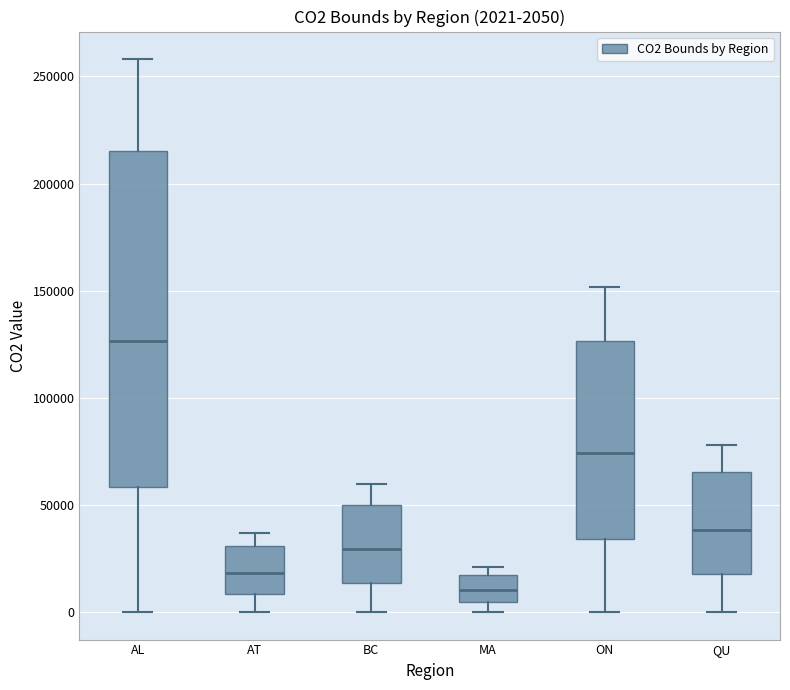

Comparing the boxes themselves (not the whiskers), which one is the tallest?

AL